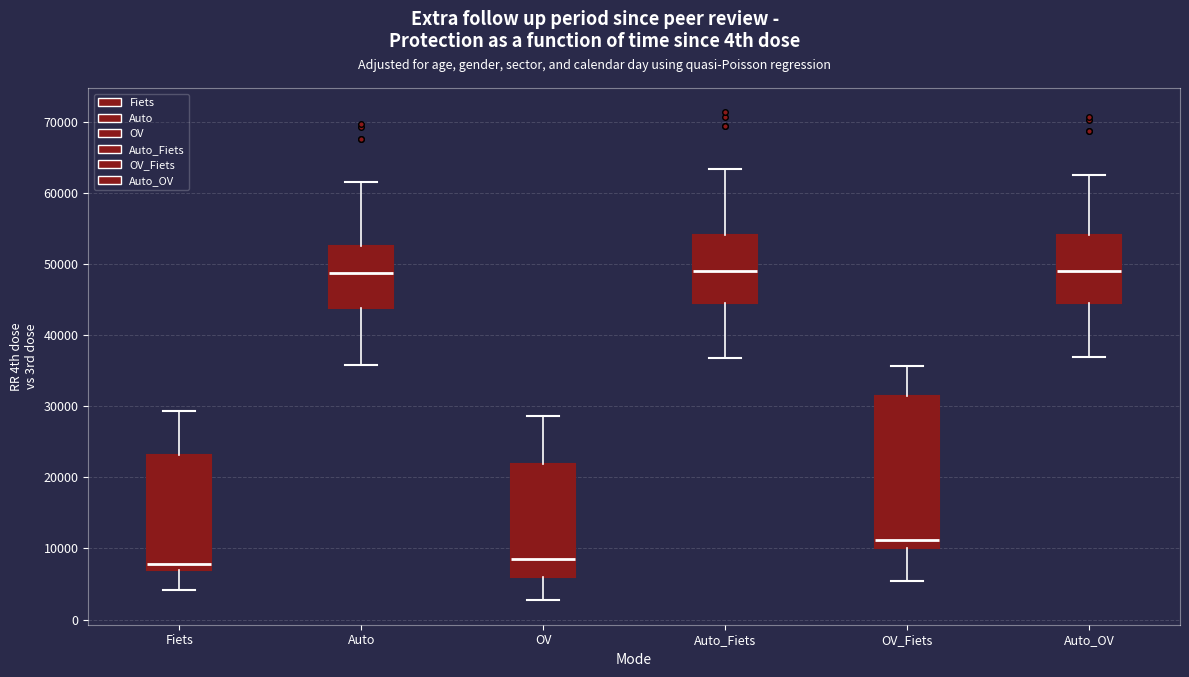

Which box is the tallest, from its lower edge to its upper edge?

OV_Fiets